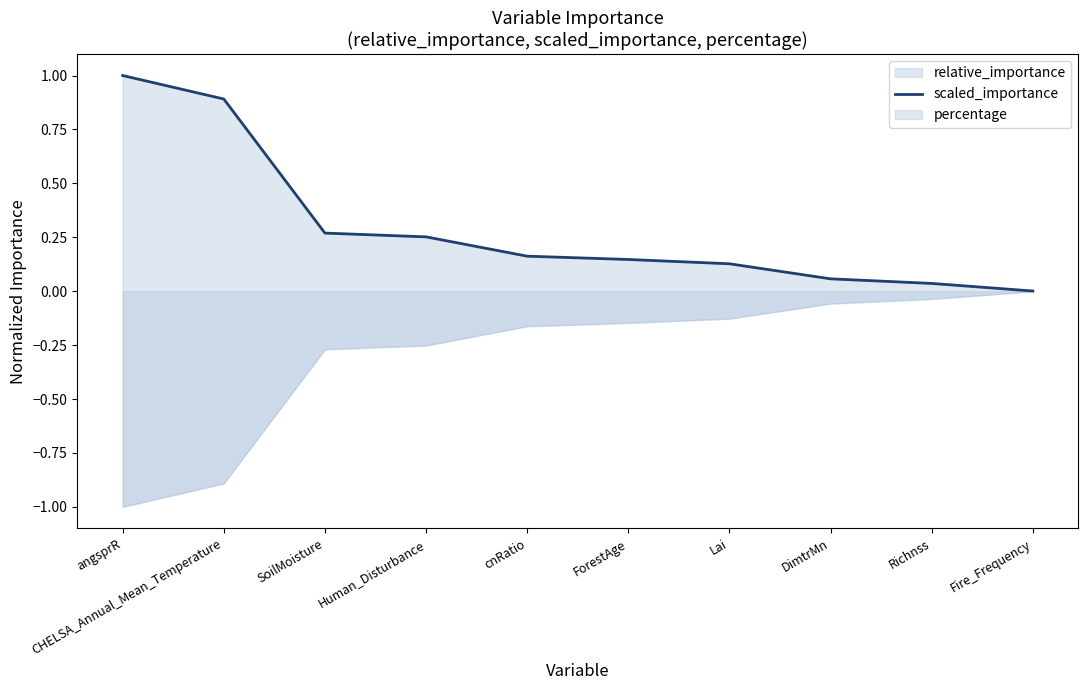

How many data points does each series have?

10